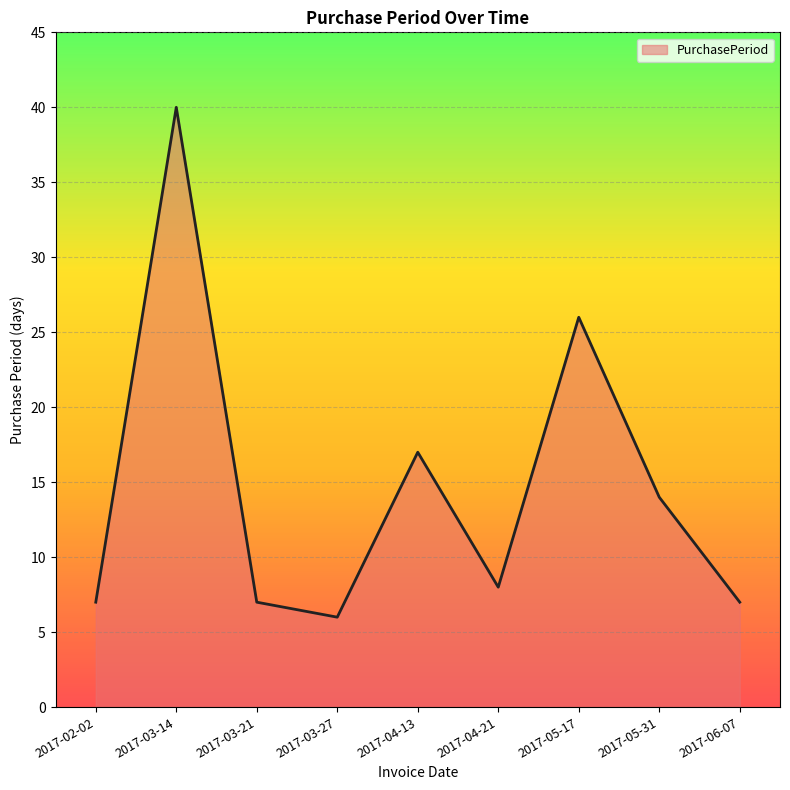

What is the approximate value at 2017-05-17, to the nearest 5?

25